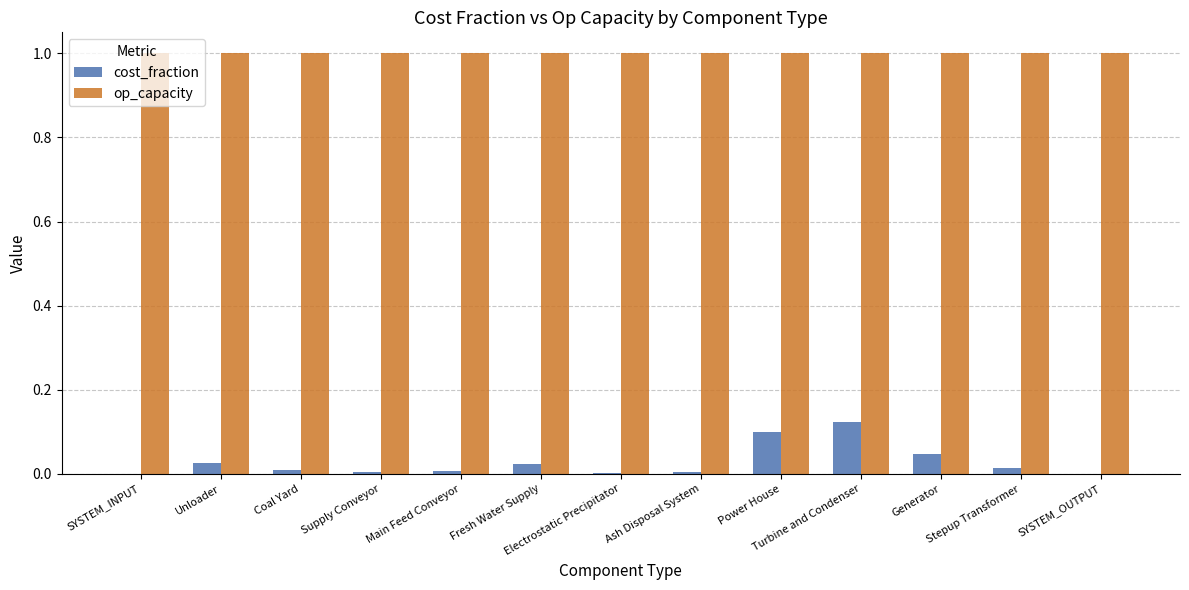

What is the maximum value for op_capacity?

1.0